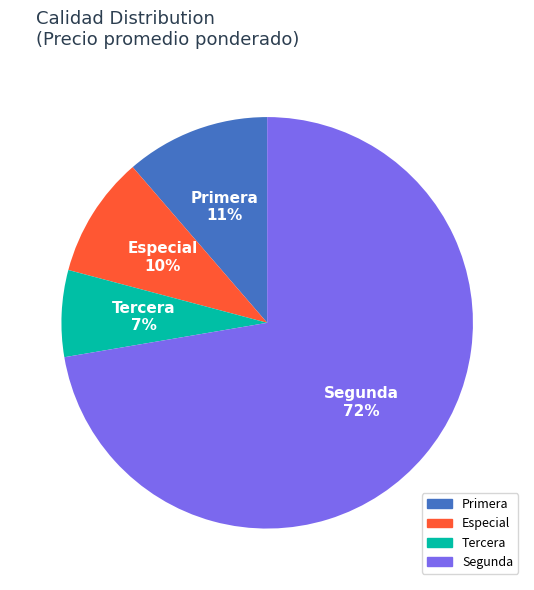

Approximately how many times larger is the value at Primera compared to Segunda?

0.2